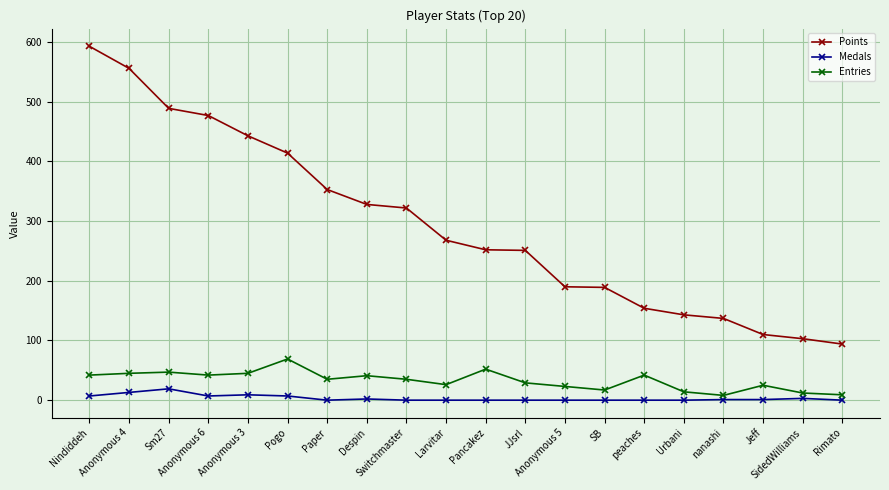

Which series has the largest range (max minus min)?

Points